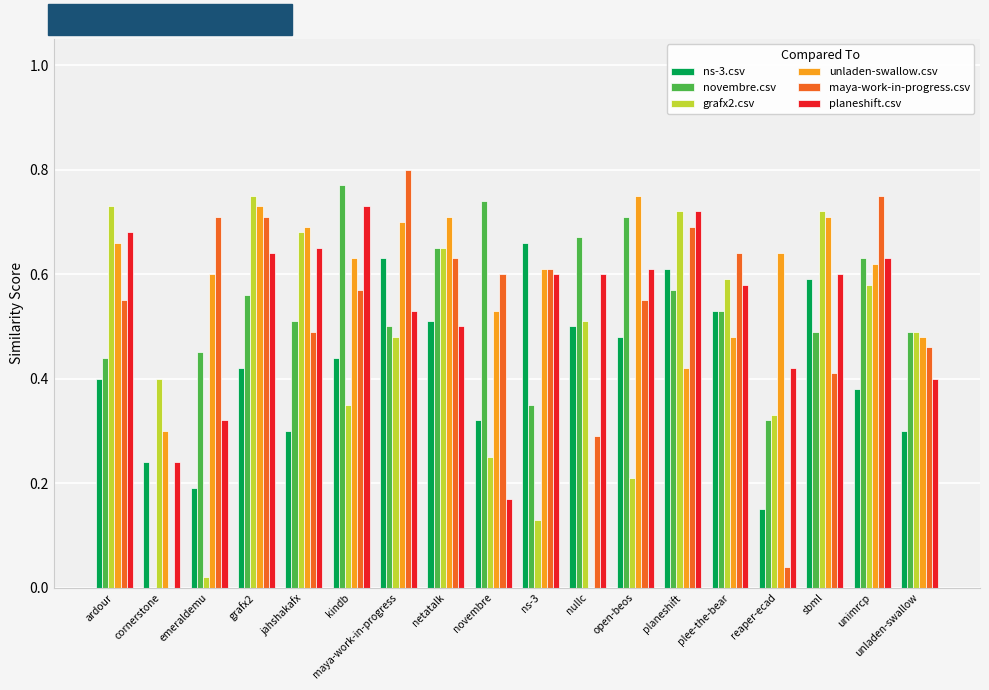

What is the sum of all novembre.csv values?

9.4